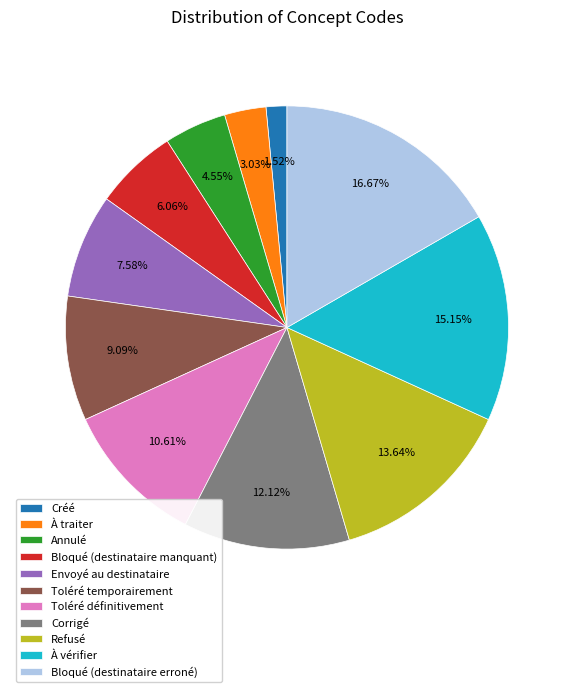

Count the number of slices in the pie.

11